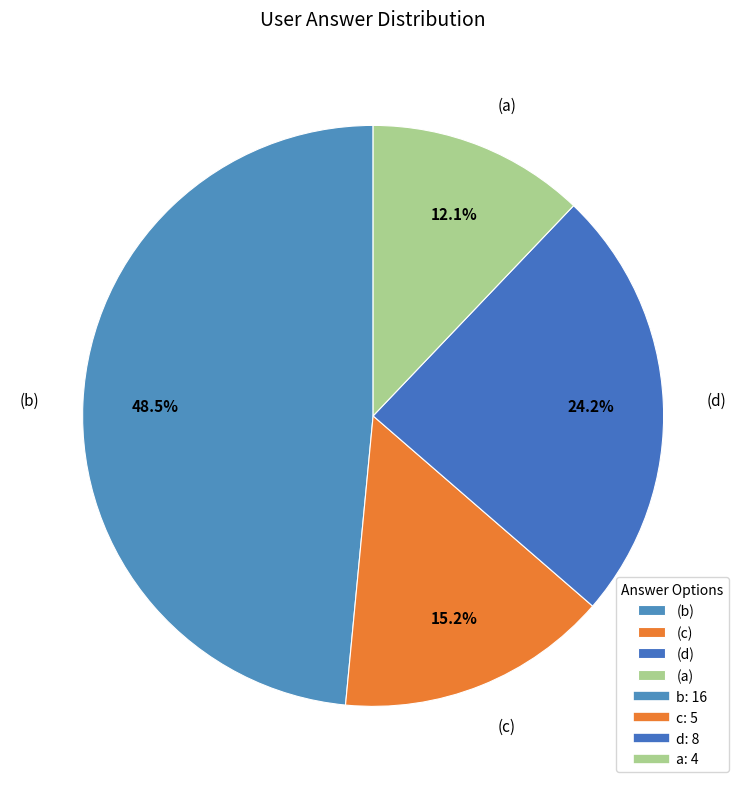

Is there a majority slice in this chart?

No